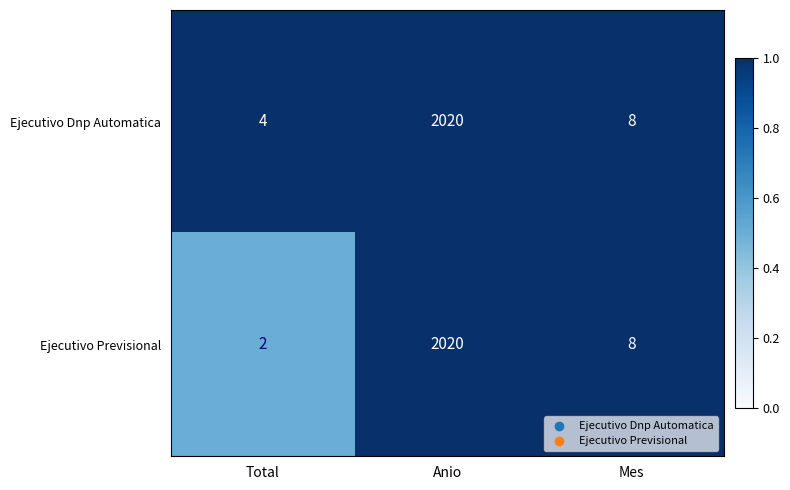

Is the value of Ejecutivo Dnp Automatica at Anio greater than the value of Ejecutivo Previsional at Mes?

Yes